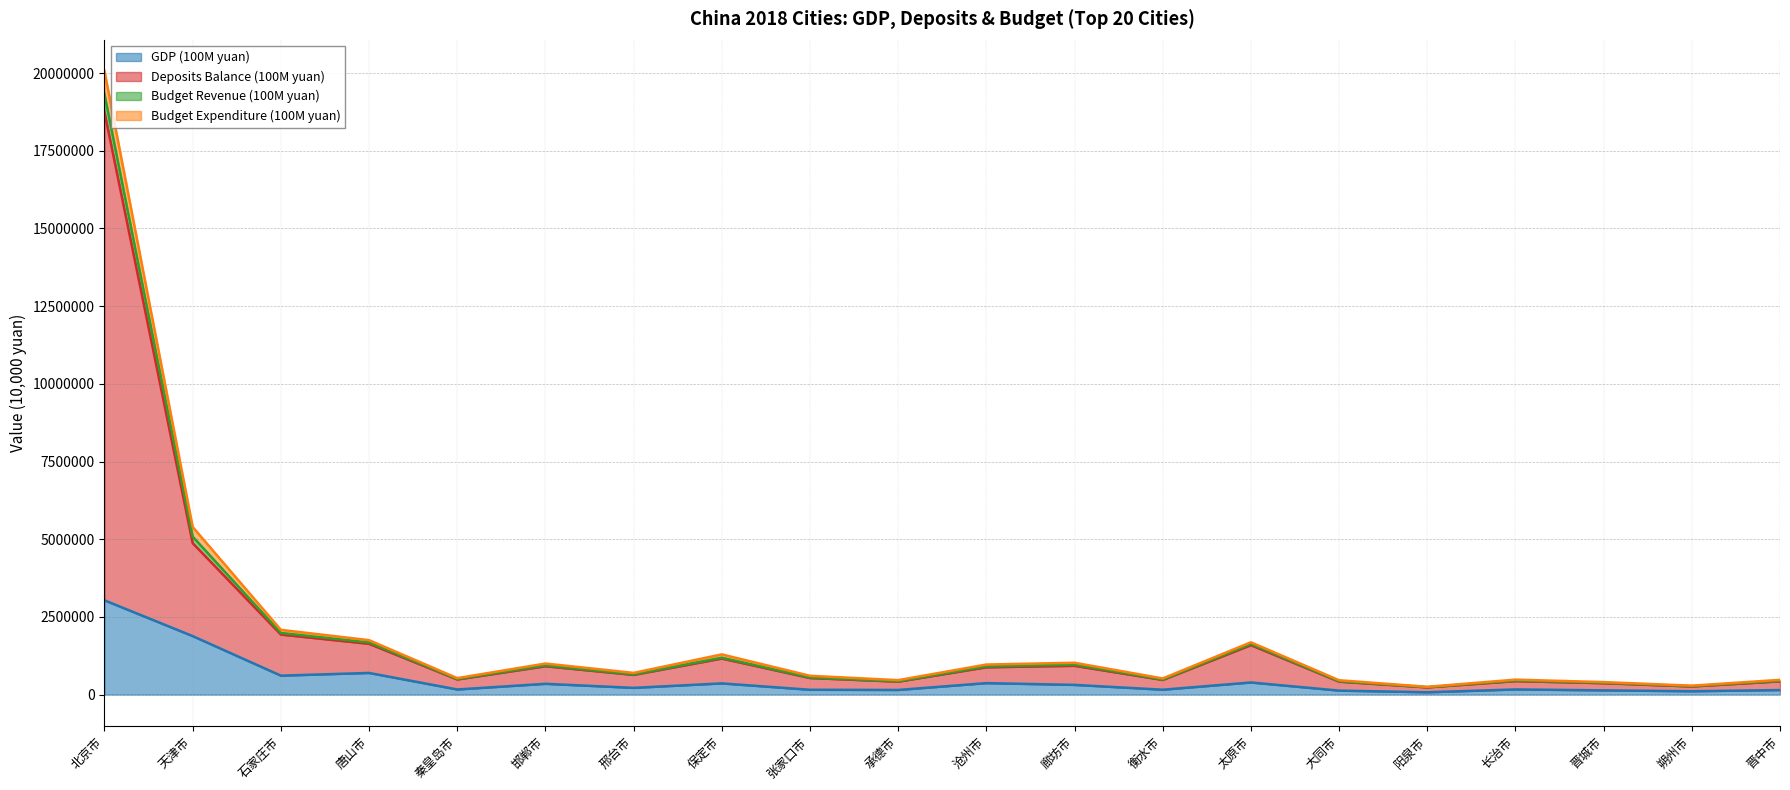

Reading right to left, extract all data points from this chart.

GDP (100M yuan): 144760	106563	135185	164563	73369	127196	388448	155869	310822	367641	148151	153662	358979	215076	345457	163556	695497	608262	1880964	3031998
Deposits Balance (100M yuan): 425833	259512	365369	432860	230857	415143	1590398	470245	925146	877398	415340	532066	1158765	632651	910827	485755	1632474	1930778	4872017	18741221
Budget Revenue (100M yuan): 473178	285940	400745	480300	249012	460511	1681967	517665	1023384	965962	463512	603780	1292448	697035	997767	528223	1750646	2081907	5393089	20066565
Budget Expenditure (100M yuan): 440914	268552	377899	447927	236619	427112	1627721	481744	961349	903737	425795	547754	1187401	647551	935167	499098	1675717	1982746	5082636	19319813